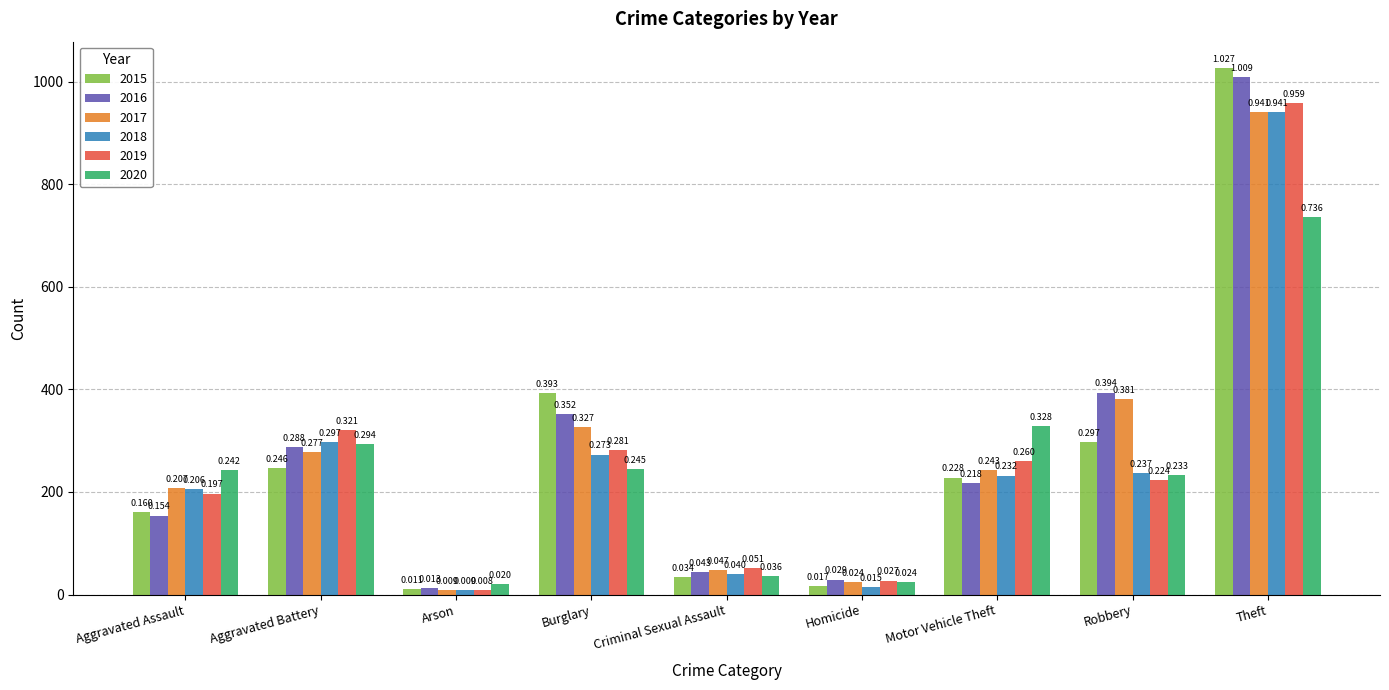

How many bars are there in each group?

6